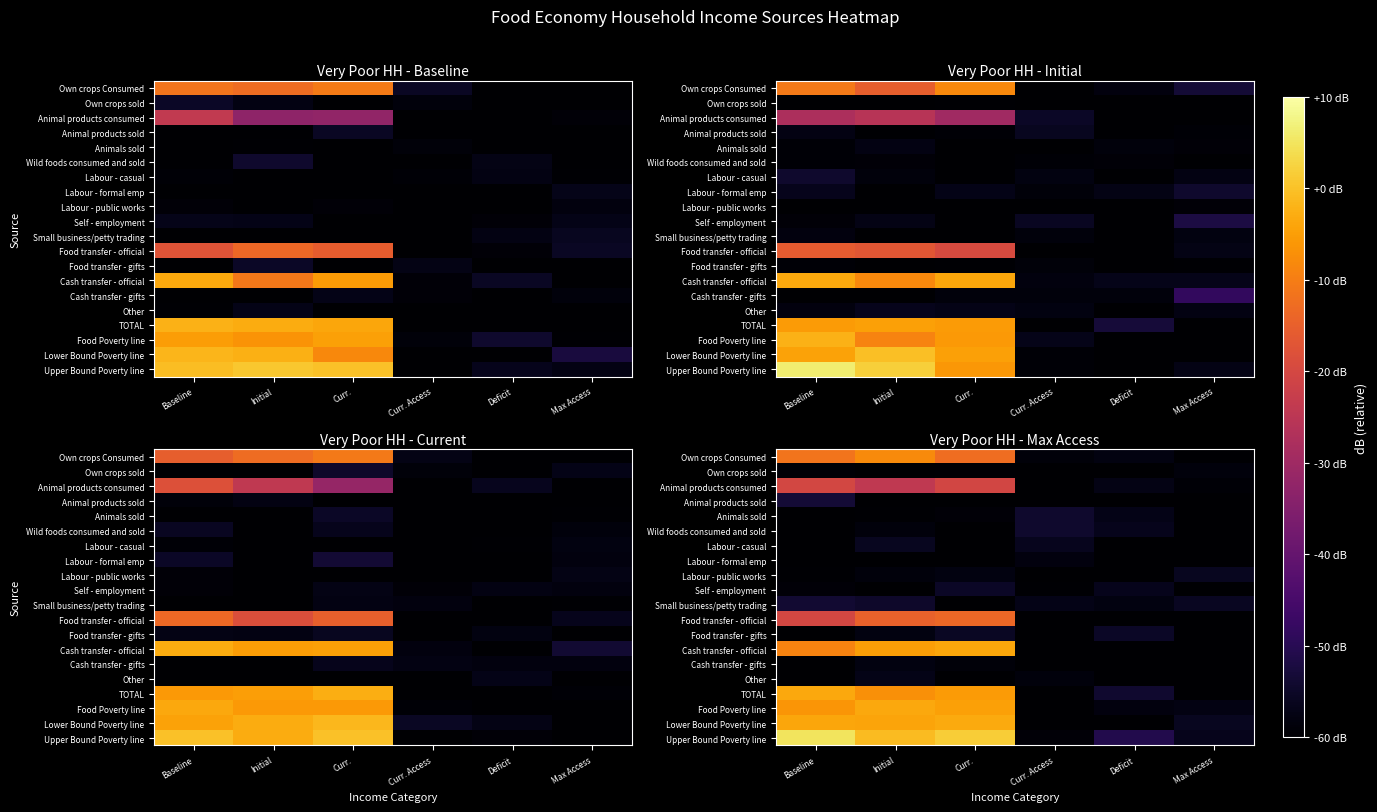

At which label is TOTAL closest to -31?

Deficit